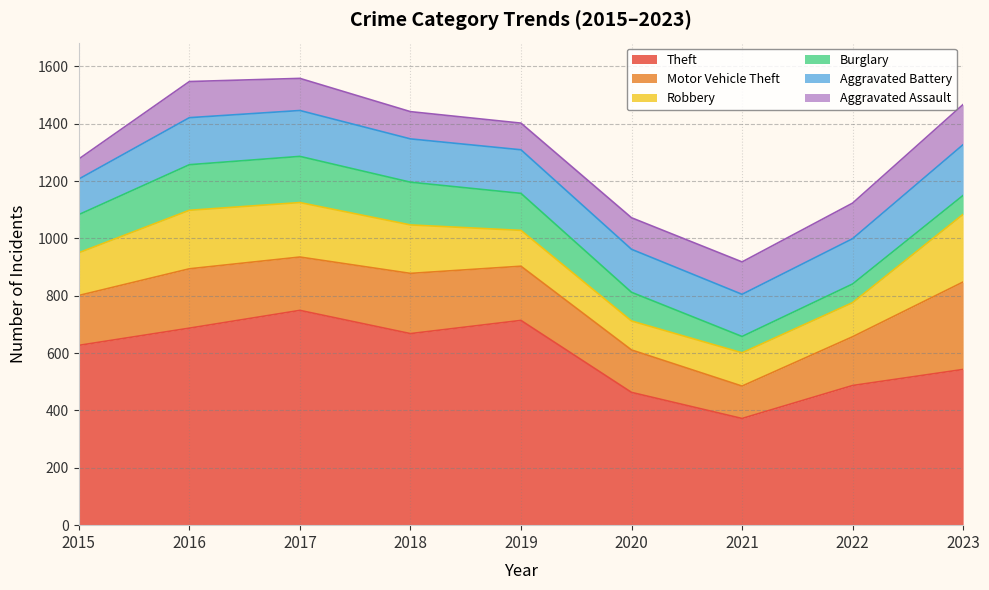

What is the difference between the highest and lowest values at 2022?

422